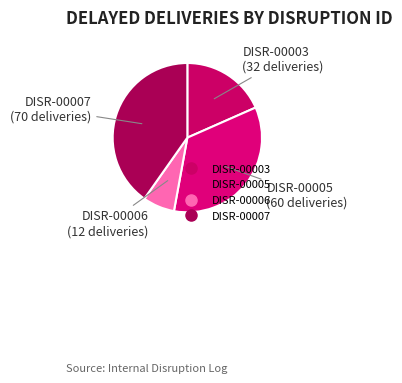

To the nearest percent, what portion does DISR-00005 represent?

34%